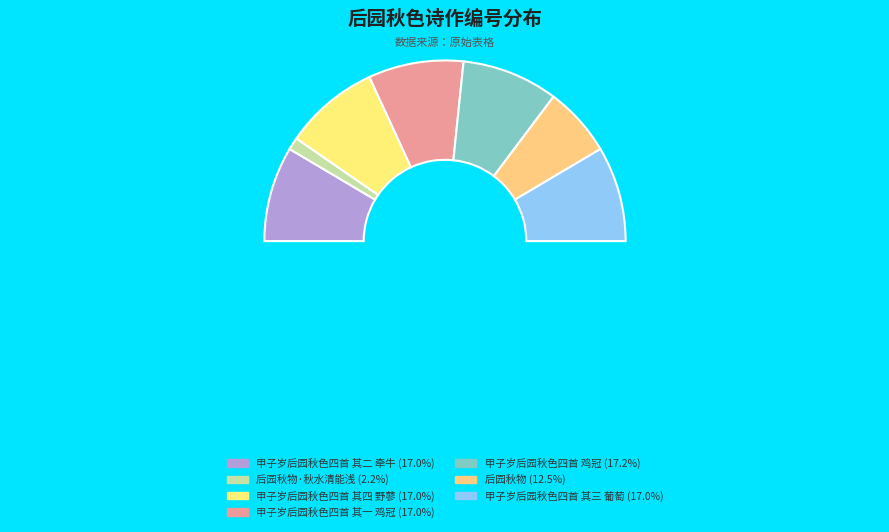

To the nearest percent, what is the difference between the largest and smallest slice percentages?

15%